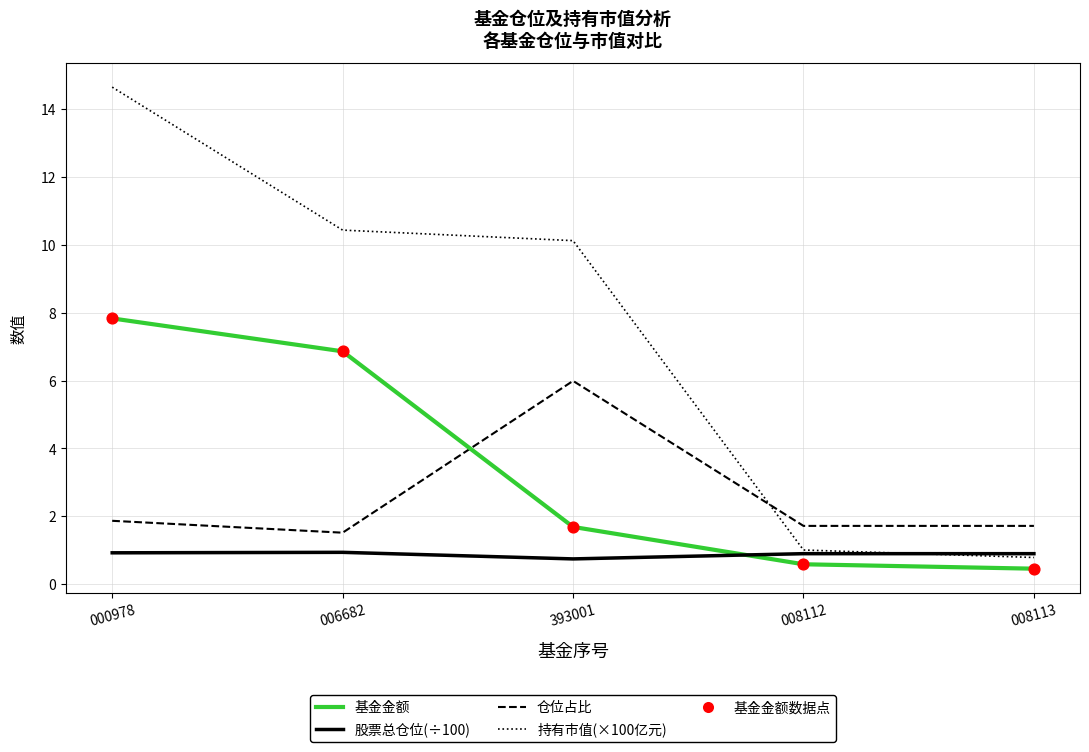

At how many categories does at least one series exceed 13?

1